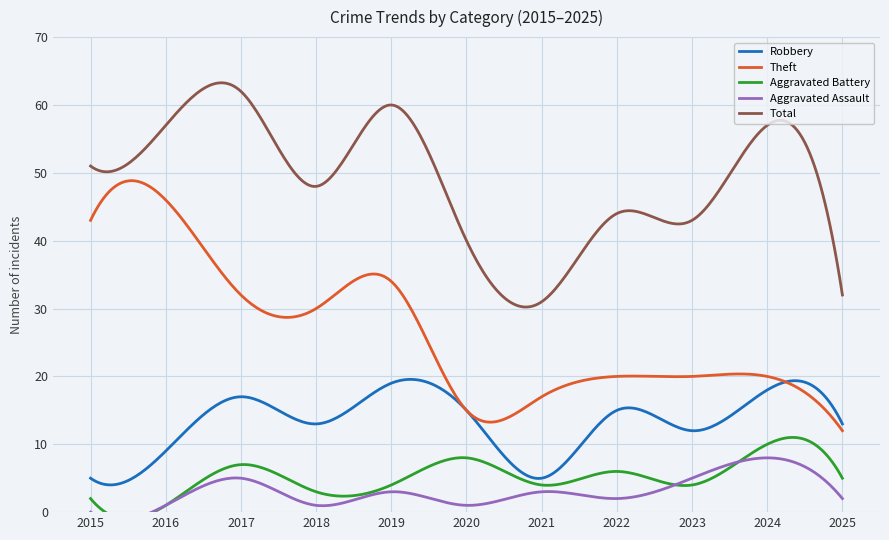

How many lines are shown in the chart?

5